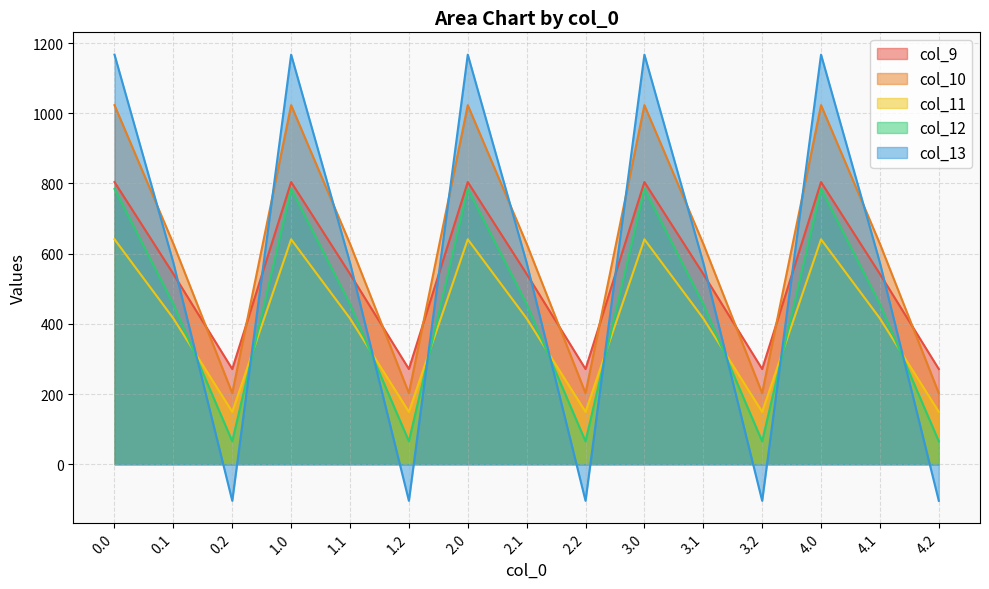

What is the sum of the col_12 values at 3.1 and 0.0?

1240.5